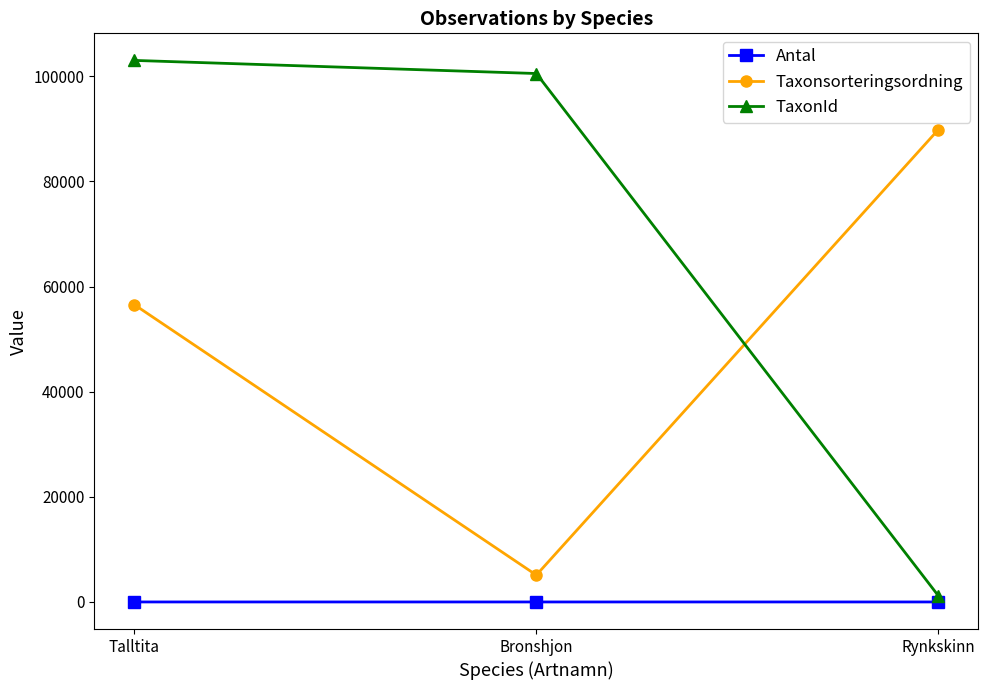

List the series in order of their peak value, highest first.

TaxonId, Taxonsorteringsordning, Antal